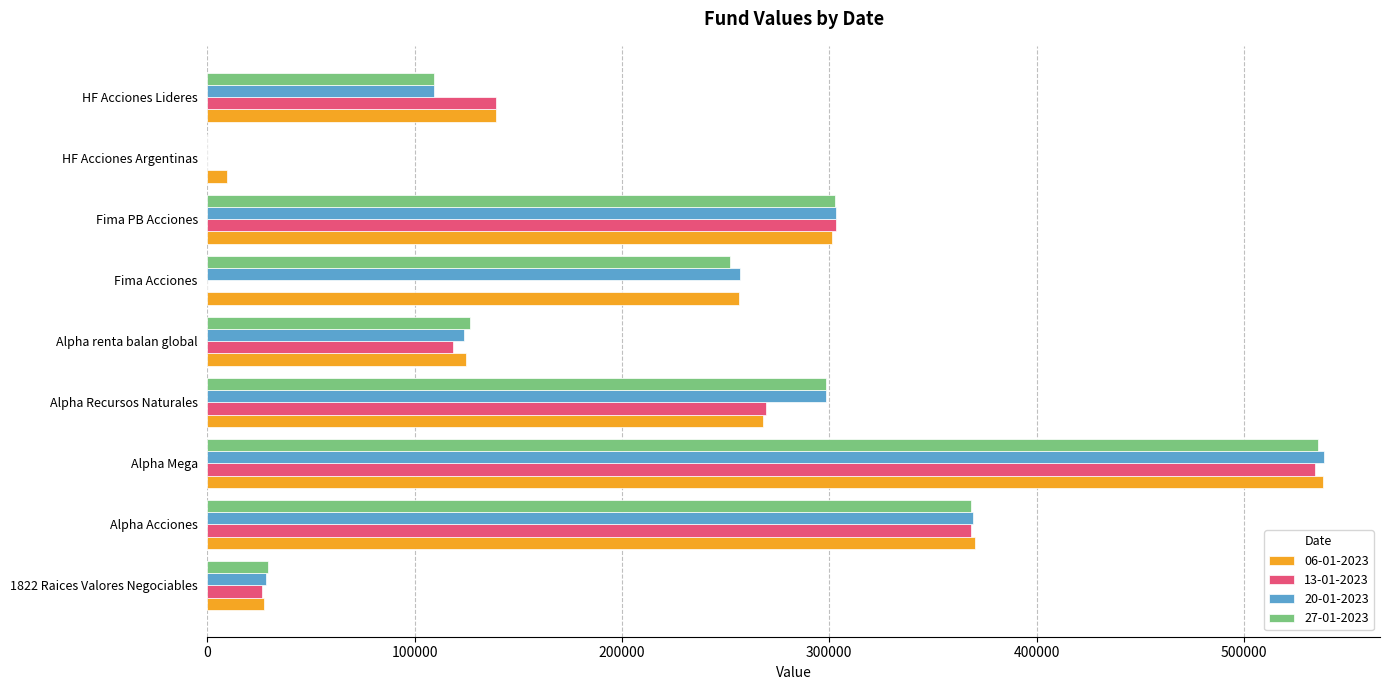

What is the total value across all series at Fima PB Acciones?

1210166.8